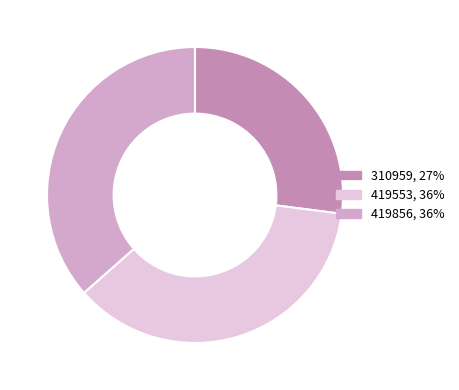

True or false: 419553 accounts for 36% of the total.

True